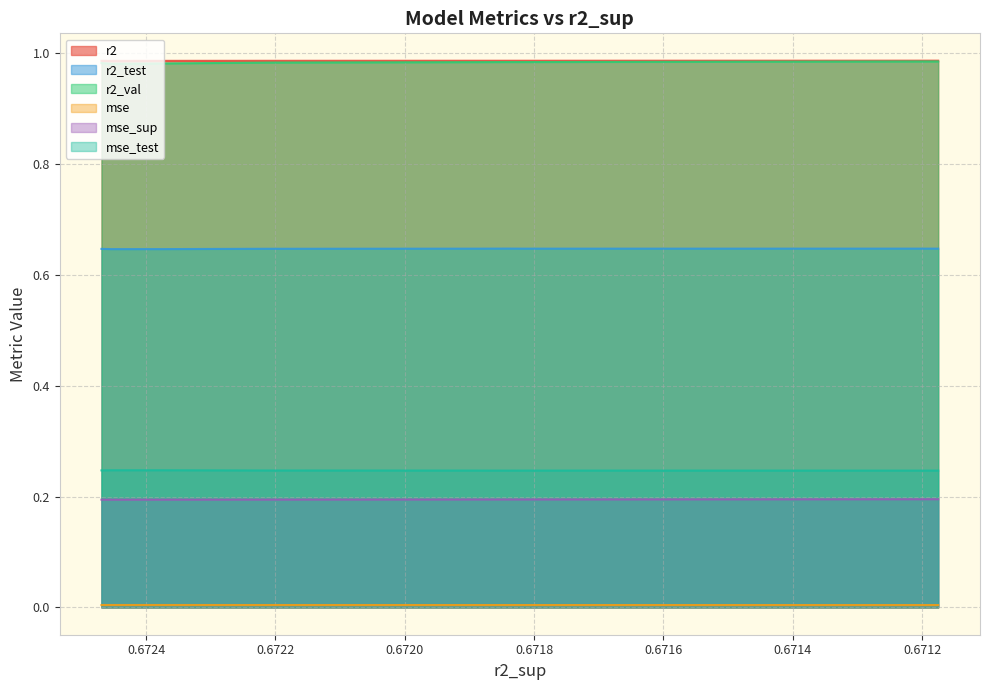

How many lines are shown in the chart?

6